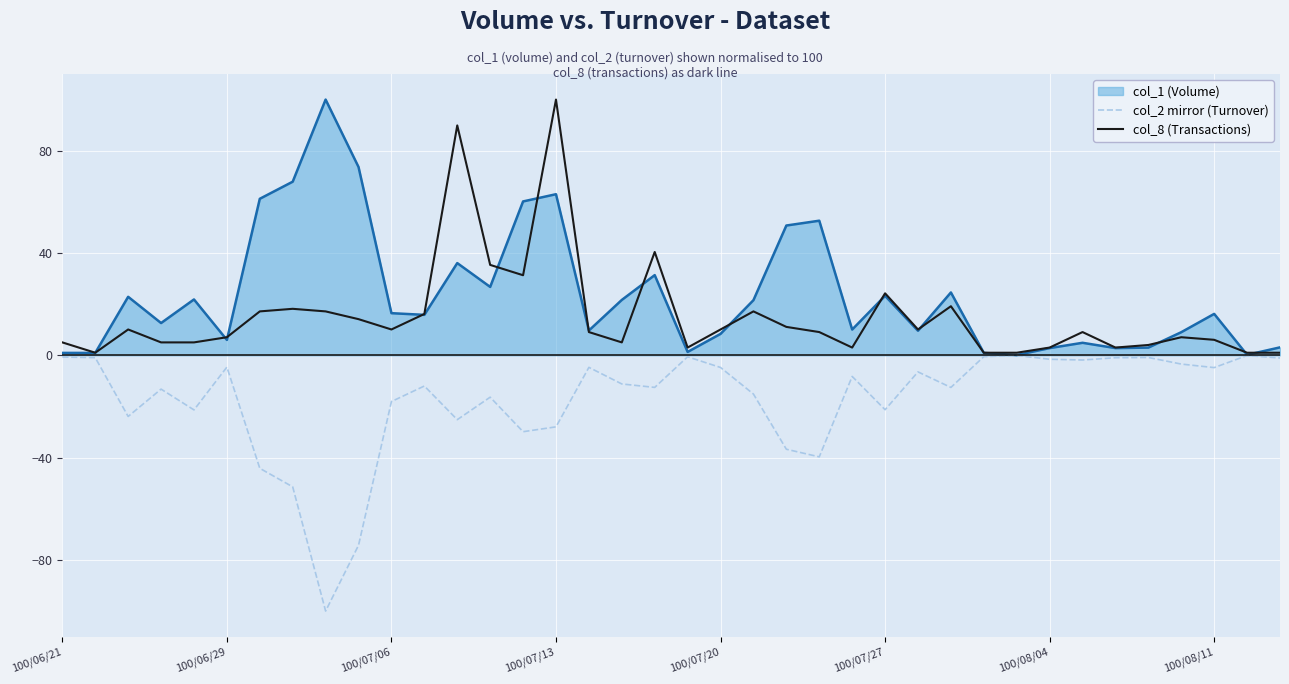

Rank the series by their average value, from highest to lowest.

col_1 (Volume), col_8 (Transactions), col_2 mirror (Turnover)